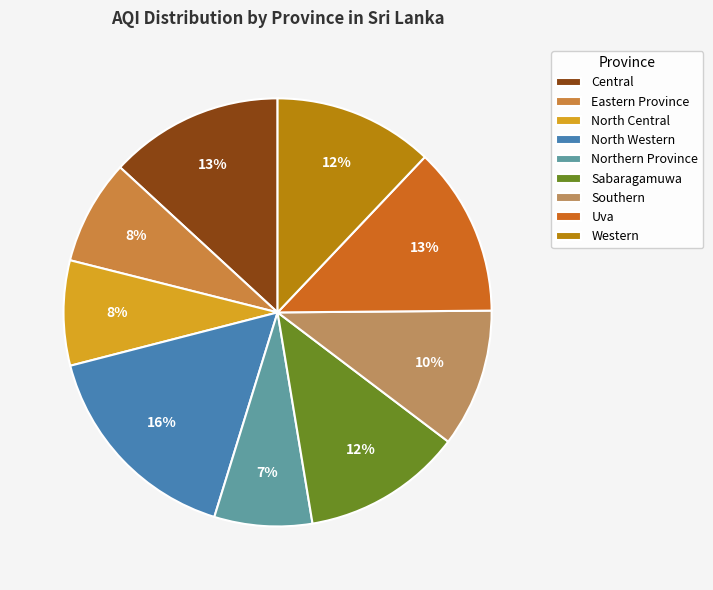

To the nearest percent, what is the average slice percentage?

11%